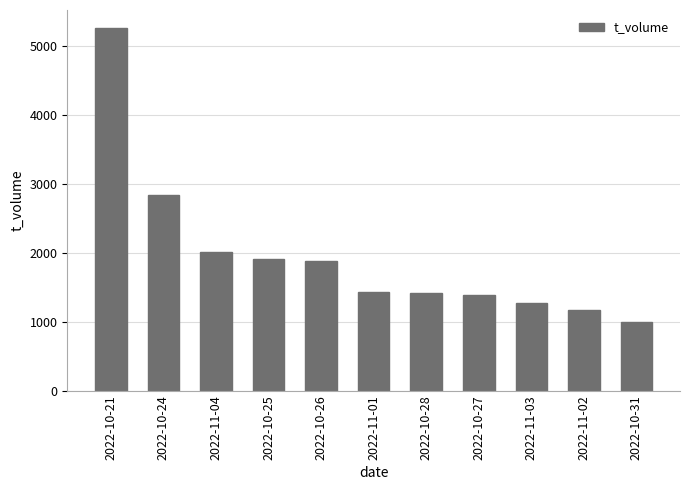

How many values are below 1429?

5